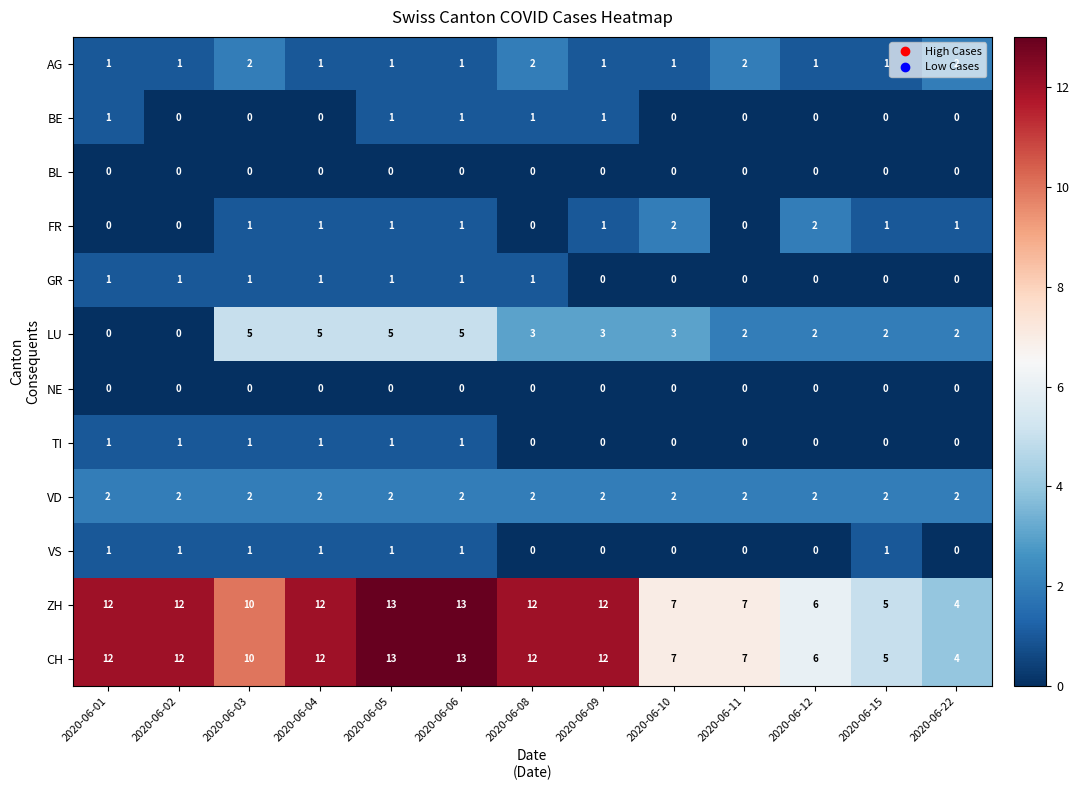

The BL series shows 0 at 2020-06-01. True or false?

True